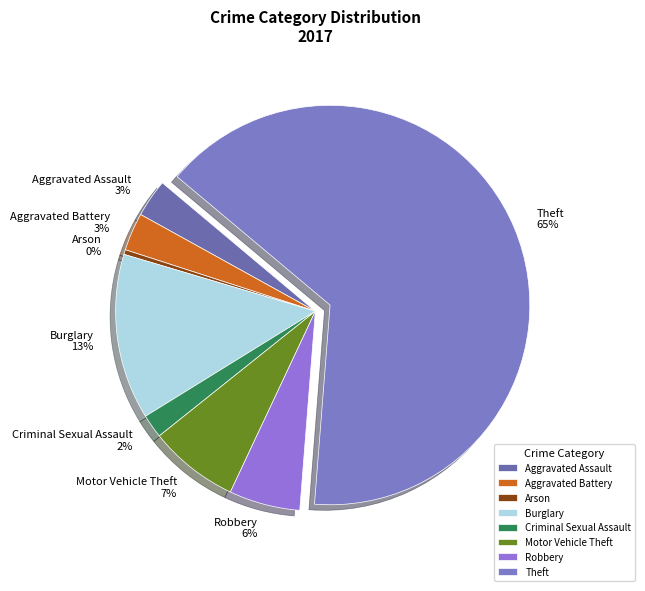

True or false: Robbery accounts for 1% of the total.

False